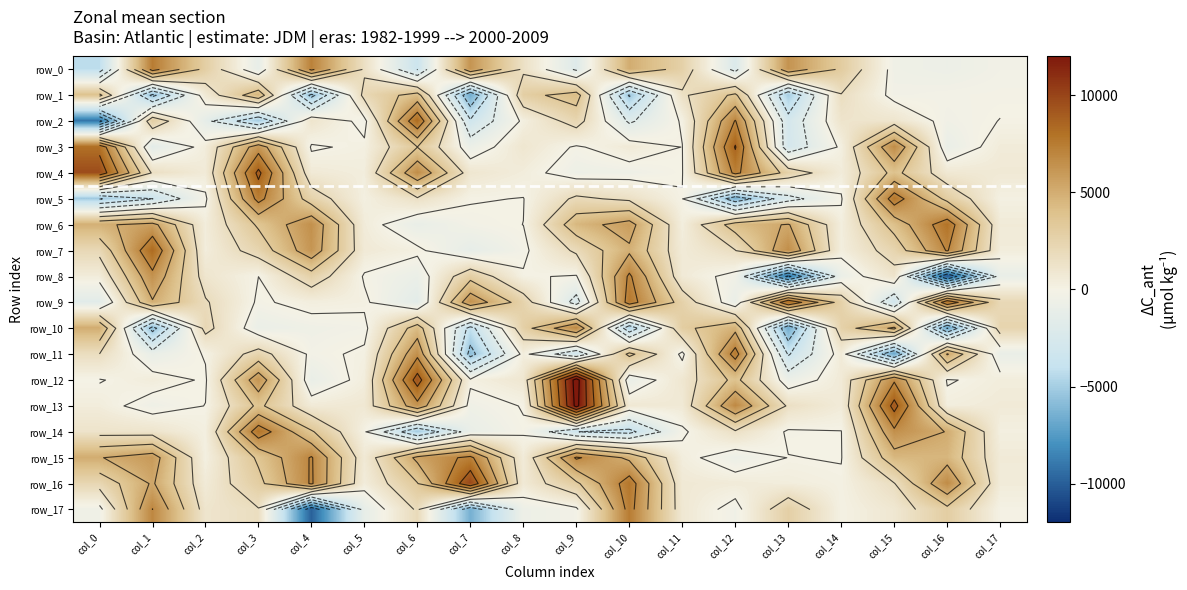

Reading left to right, what are all the values shown in this chart?

row_0: -4270.5	7448.0	2900.6	-1155.1	7169.1	1497.2	-3481.1	6259.8	1432.0	-1932.8	5027.9	2714.3	-2187.0	6322.3	3079.9	-444.1	-660.4	-285.4
row_1: 3870.7	-5579.7	713.7	4586.0	-5647.5	2156.9	4120.3	-6666.0	2901.9	4166.7	-5320.2	1448.3	3779.8	-5014.2	1631.2	-319.8	-209.0	-155.5
row_2: -9095.5	3019.4	-1270.0	-5013.3	1103.2	-355.3	8303.8	-3187.4	251.2	2350.0	-1935.2	133.3	6972.2	-2809.0	1130.0	1024.5	-368.4	21.2
row_3: 8045.7	-1535.1	436.4	6164.8	-128.5	195.2	3415.1	-775.2	943.7	-129.8	644.4	-18.0	8700.2	-2831.0	237.3	6689.9	-890.3	523.6
row_4: 9706.0	1511.6	569.6	8970.2	642.5	378.3	6647.6	928.0	433.0	-597.1	-486.8	-39.4	7306.2	2714.6	499.3	3894.2	775.4	689.7
row_5: -5235.5	-3453.2	-199.2	7404.1	2593.5	223.9	1482.0	64.2	-25.5	2012.6	1420.0	31.2	-6310.8	-2374.0	-119.0	7758.6	2940.1	150.2
row_6: 4879.6	5682.7	456.0	3652.9	6484.2	518.4	-993.8	-234.3	4.8	4469.9	5831.8	331.8	4222.6	5285.0	350.2	4029.2	7938.2	574.0
row_7: 2111.4	8322.4	411.7	2391.3	6217.6	663.3	227.8	-1218.5	-237.5	1977.1	4873.2	575.1	1651.9	6591.6	338.3	2410.1	6987.1	448.0
row_8: 491.2	6397.9	1033.7	1.0	2683.2	-111.9	-828.0	2907.0	106.0	-100.3	7152.5	645.0	-385.5	-8970.4	-827.0	1154.3	-10232.0	-980.0
row_9: -1648.2	4990.7	1863.7	-155.0	350.4	182.3	-1589.4	6383.0	2543.2	-2414.9	7669.7	2638.8	-940.9	8272.6	2690.7	-3168.0	8111.0	2073.8
row_10: 5022.3	-5765.1	2200.8	-823.1	-455.1	-285.3	4290.8	-4055.5	2768.1	6845.5	-4677.0	3013.5	4714.4	-6630.7	2647.4	5489.9	-6956.6	2428.5
row_11: 1678.9	-978.8	80.0	2371.2	-246.5	164.2	6477.2	-5741.9	384.1	-3139.3	3866.4	-300.0	7595.0	-3582.2	604.9	-6842.4	5273.5	-940.4
row_12: -61.5	480.6	-125.8	6279.7	-963.5	373.7	9306.5	212.1	903.7	12738.9	-922.2	904.2	3869.1	-755.5	621.9	6655.4	-106.7	408.1
row_13: 427.9	-501.4	18.3	3787.8	603.2	791.4	6313.2	-438.2	46.2	12508.5	780.6	683.5	6813.8	1471.3	564.5	9166.4	356.6	597.5
row_14: 1172.8	1091.1	223.8	7887.9	3608.7	135.4	-5047.7	-981.2	-84.5	-3401.7	-3907.2	-189.0	1477.1	-139.3	-23.5	6498.4	5064.9	255.2
row_15: 5074.3	5972.9	210.5	3706.5	7008.2	696.9	5573.5	7262.8	528.0	7084.6	4803.5	364.0	-702.5	20.6	-46.5	4461.7	4541.0	572.4
row_16: 2287.2	5343.5	607.9	2965.9	7052.8	455.0	3345.1	9926.7	698.9	3109.8	7743.4	702.9	557.0	400.2	144.5	1644.3	6698.2	529.8
row_17: -423.1	6900.9	1057.2	1637.6	-9887.2	-1193.2	1923.9	-6446.4	-614.6	-267.7	7465.2	805.9	-403.8	2828.7	100.2	870.3	2961.2	51.6